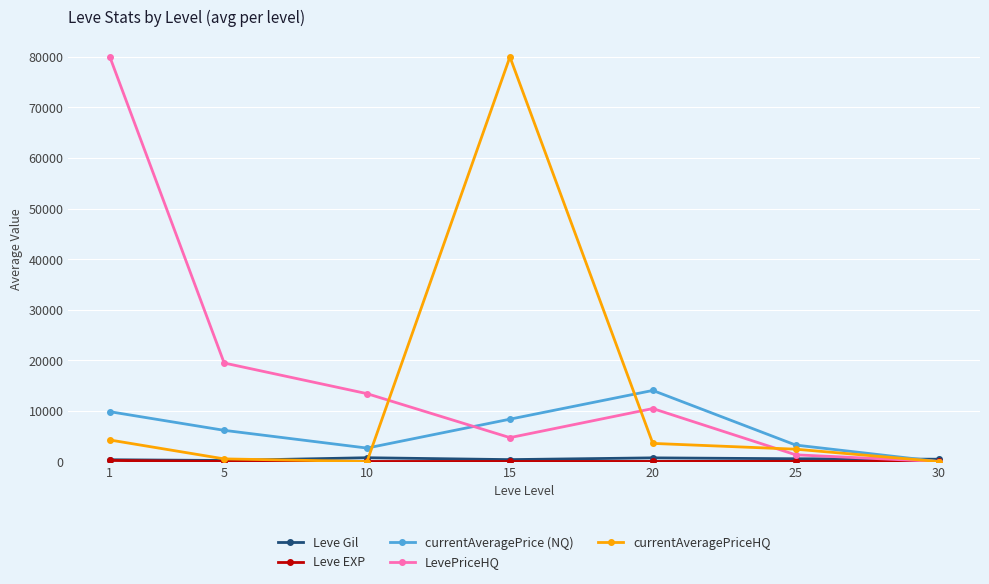

Between 15 and 30, which series saw the biggest shift?

currentAveragePriceHQ